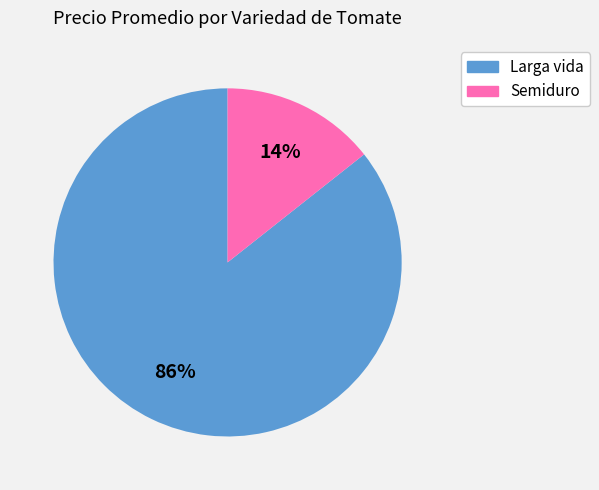

True or false: Semiduro accounts for 14% of the total.

True